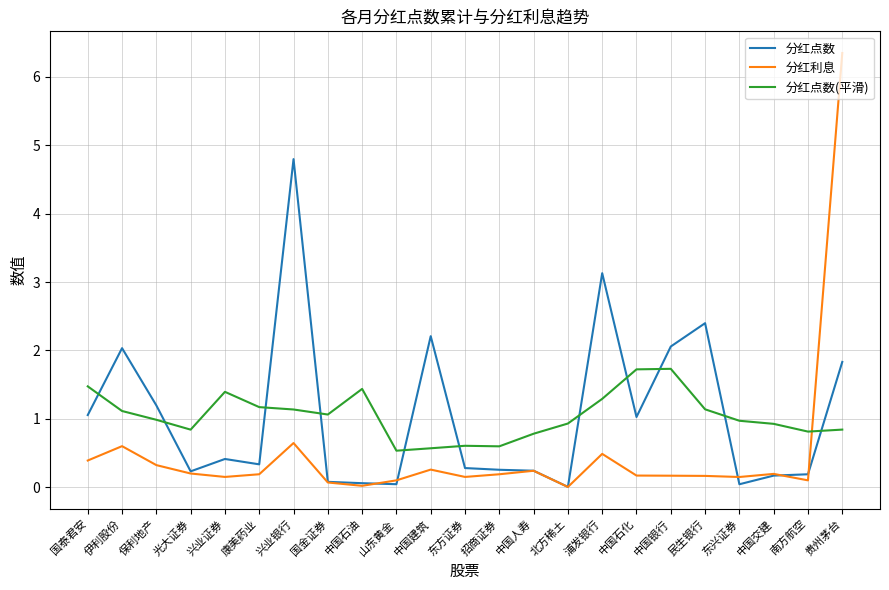

Which series changed the most between 伊利股份 and 光大证券?

分红点数